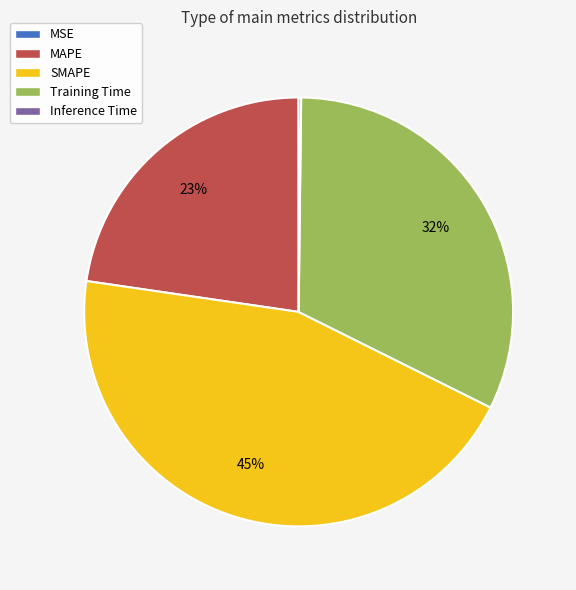

To the nearest percent, what percentage of the pie is Training Time?

32%